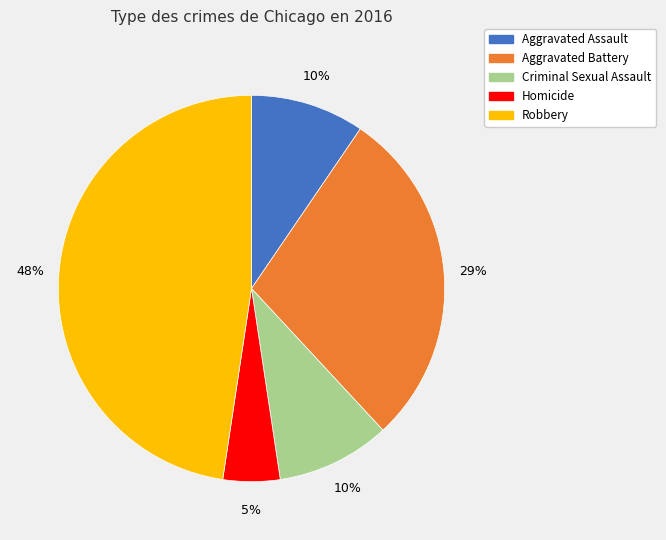

Which slice is the largest?

Robbery